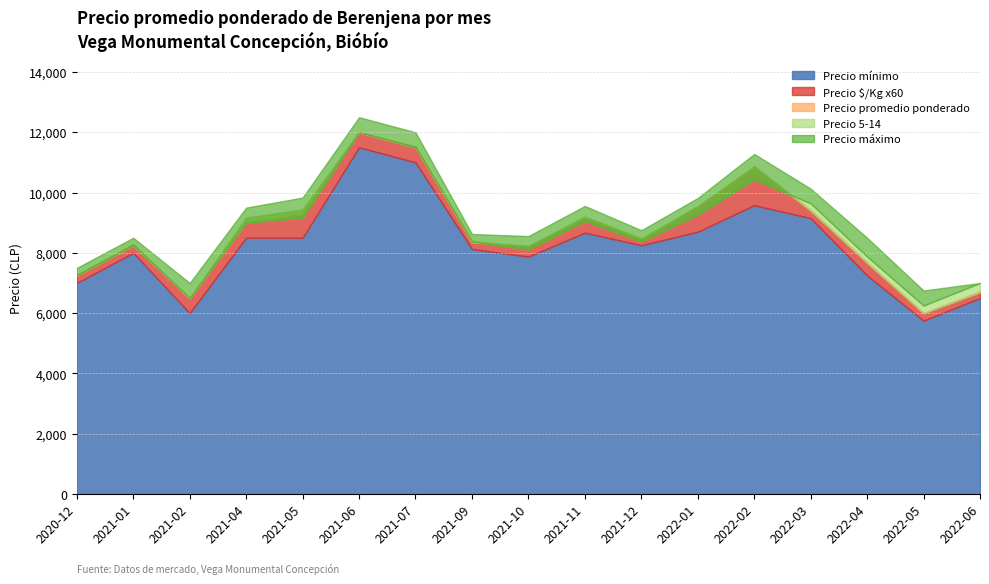

What is the value of the Precio máximo point at the 3rd from the left?

7000